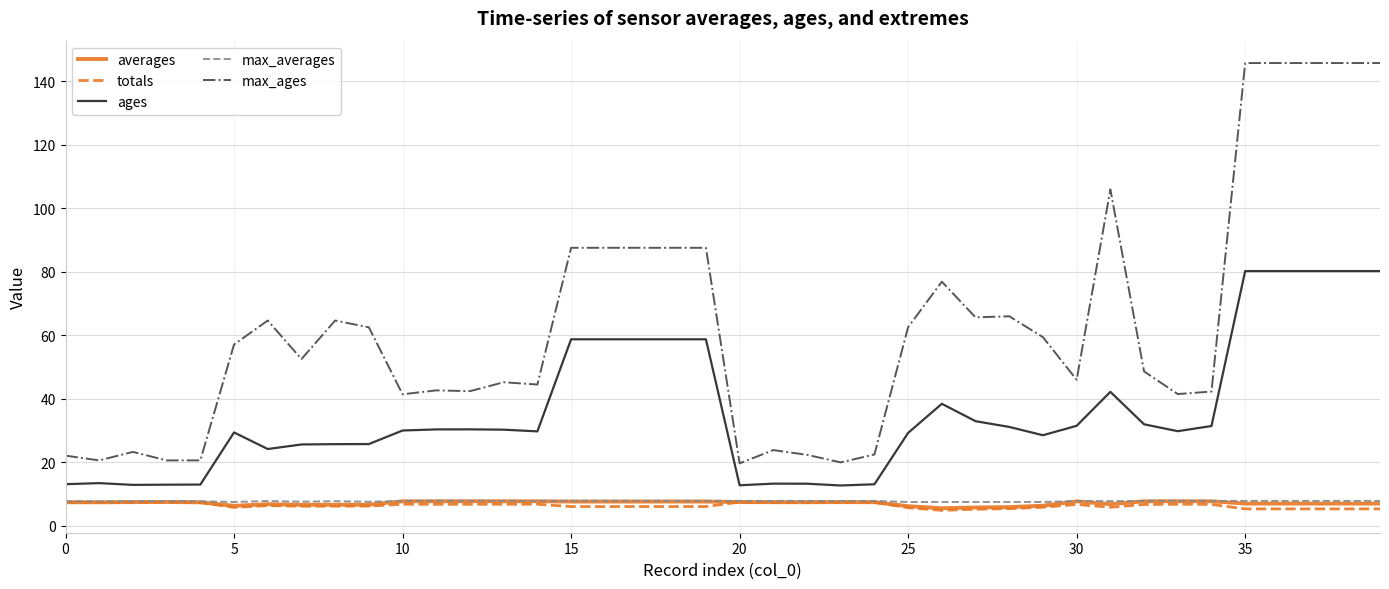

True or false: max_ages and averages intersect in this chart.

False